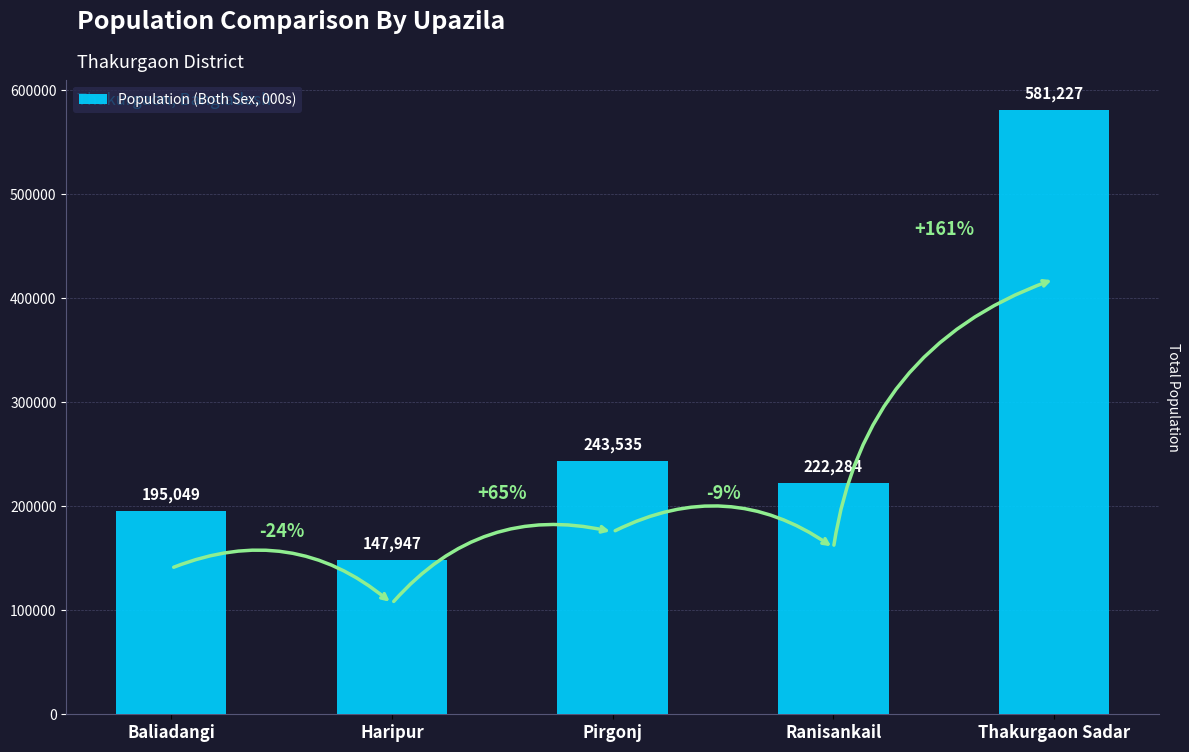

The value at Haripur is 147947. True or false?

True